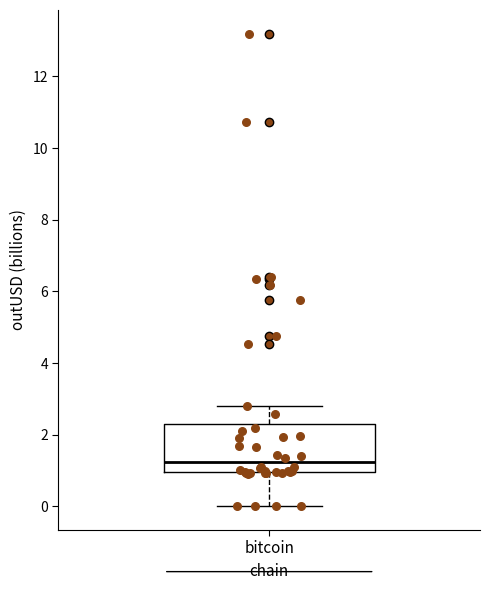

Read this box plot against the y-axis: the position of the median line, the range covered by the box, and the ends of both whiskers. The values are not printed on the chart, so give them approximately, as read against the axis.

median 1.2, box 1.0 to 2.2, whiskers 0.0 to 2.8